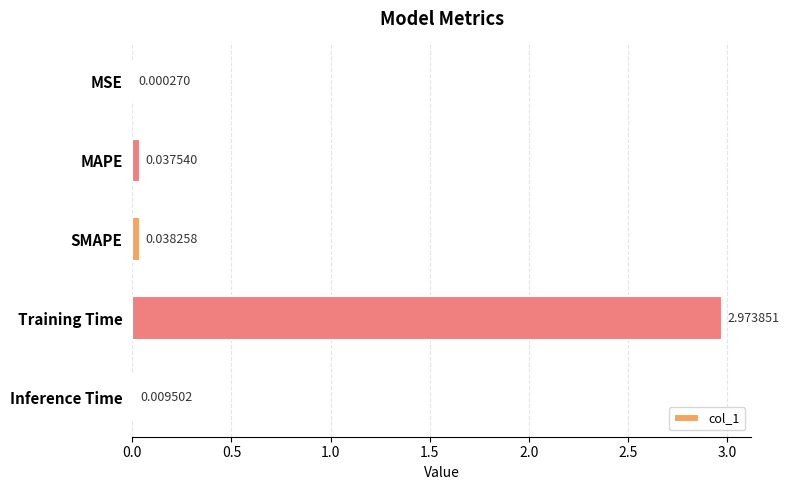

Count the number of categories in the chart.

5